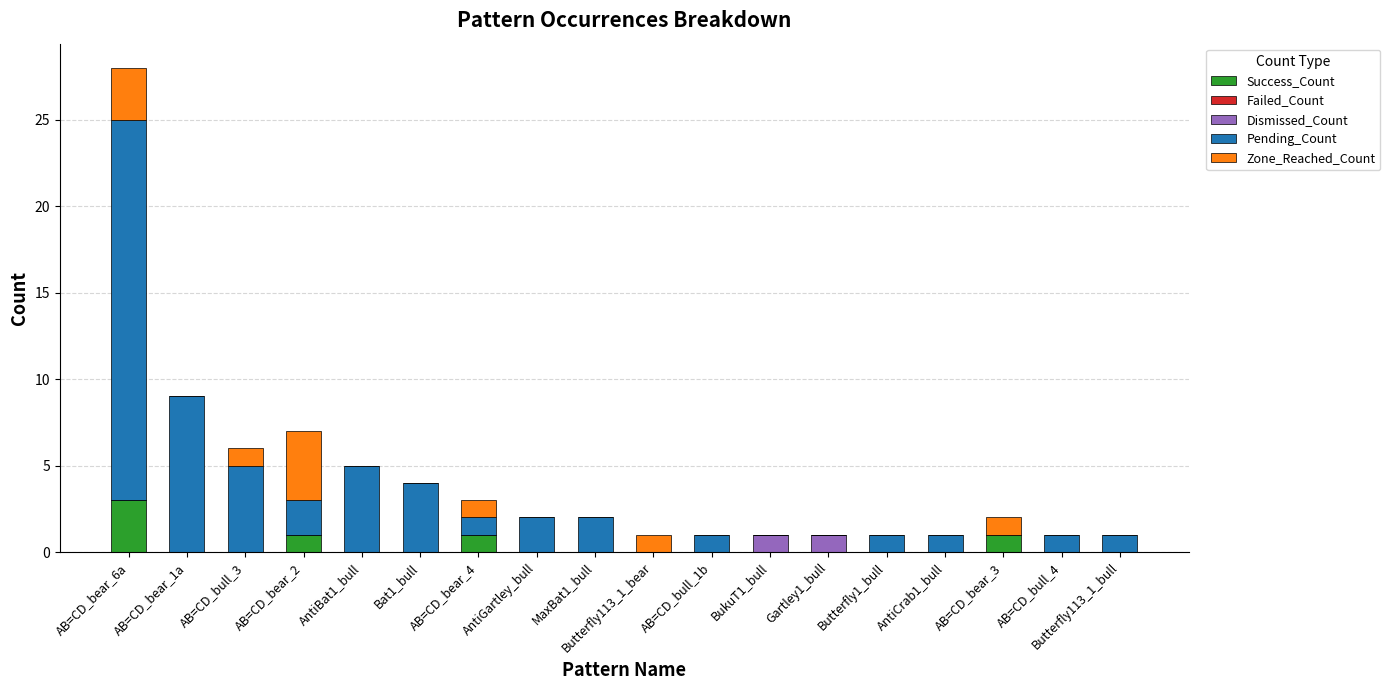

At which category is the sum across all series the highest?

AB=CD_bear_6a